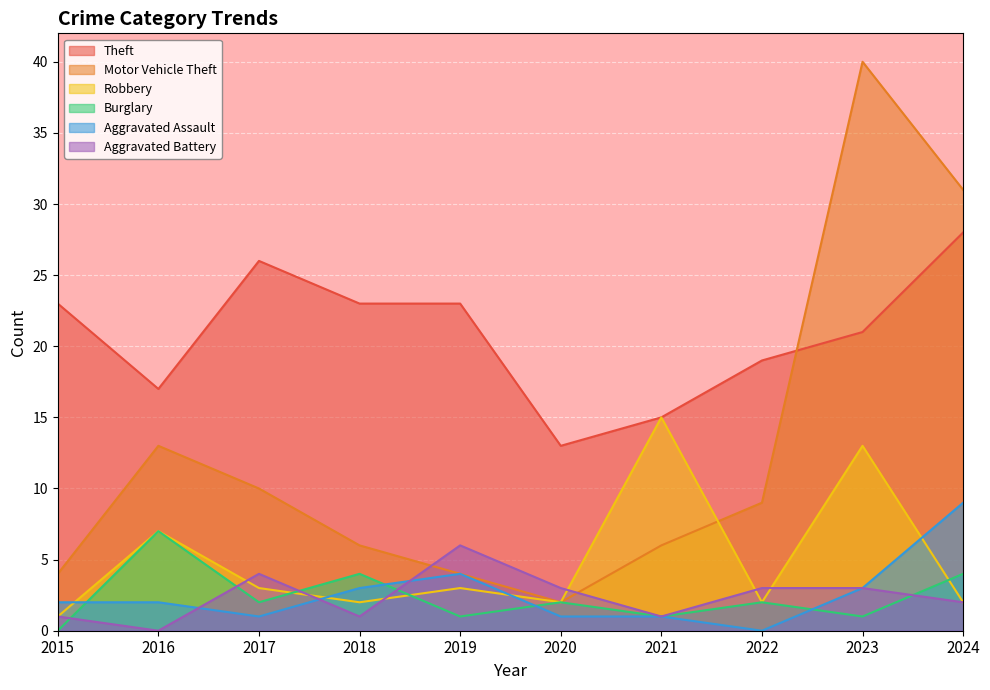

Reading left to right, transcribe all the data shown in this chart.

Theft: 2015=23	2016=17	2017=26	2018=23	2019=23	2020=13	2021=15	2022=19	2023=21	2024=28
Motor Vehicle Theft: 2015=4	2016=13	2017=10	2018=6	2019=4	2020=2	2021=6	2022=9	2023=40	2024=31
Robbery: 2015=1	2016=7	2017=3	2018=2	2019=3	2020=2	2021=15	2022=2	2023=13	2024=2
Burglary: 2015=0	2016=7	2017=2	2018=4	2019=1	2020=2	2021=1	2022=2	2023=1	2024=4
Aggravated Assault: 2015=2	2016=2	2017=1	2018=3	2019=4	2020=1	2021=1	2022=0	2023=3	2024=9
Aggravated Battery: 2015=1	2016=0	2017=4	2018=1	2019=6	2020=3	2021=1	2022=3	2023=3	2024=2